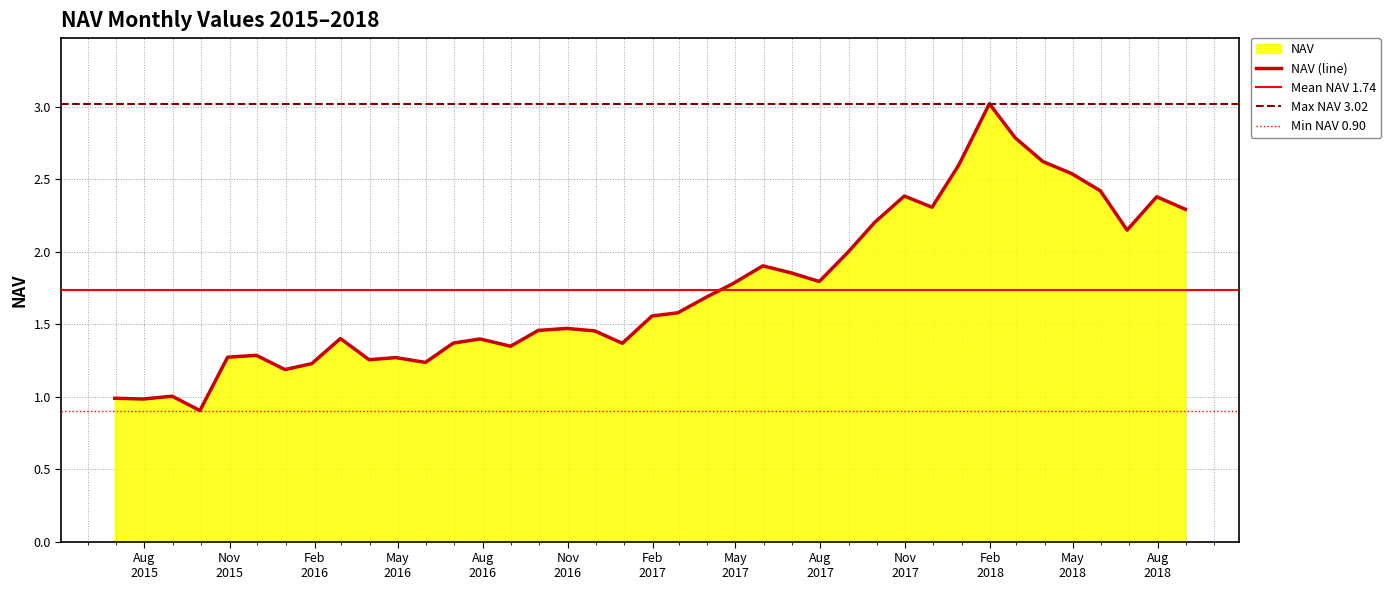

How many data points are less than 1?

3